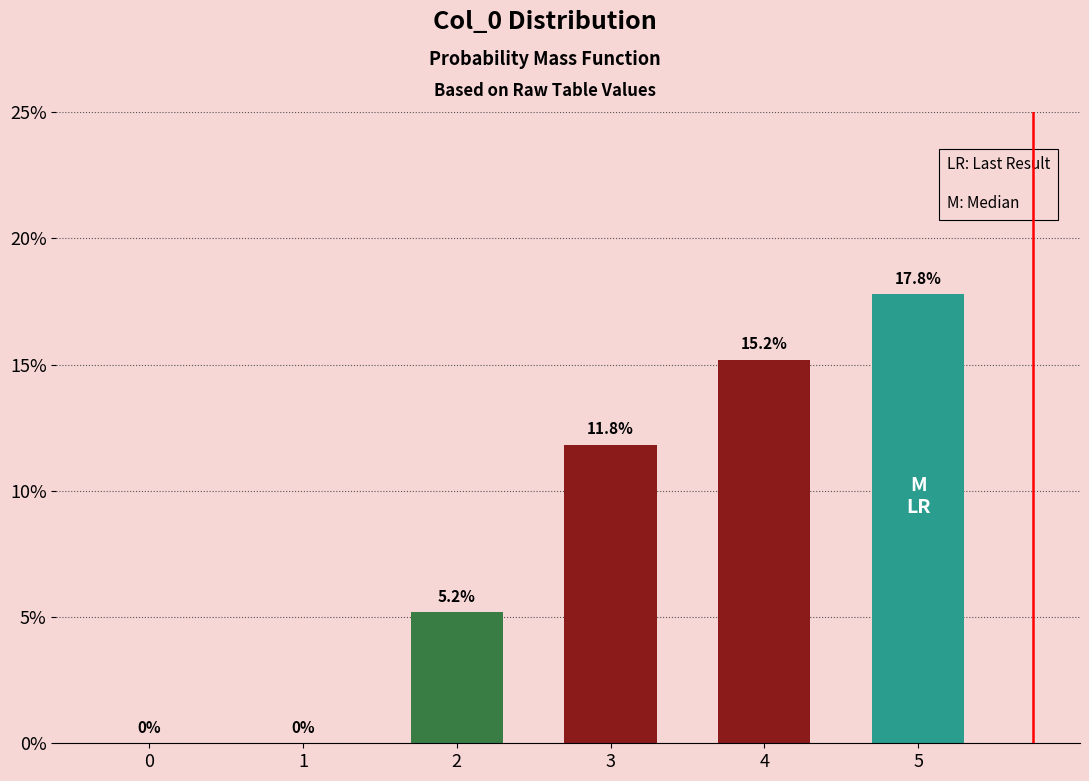

Which label corresponds to the largest value in the chart?

5